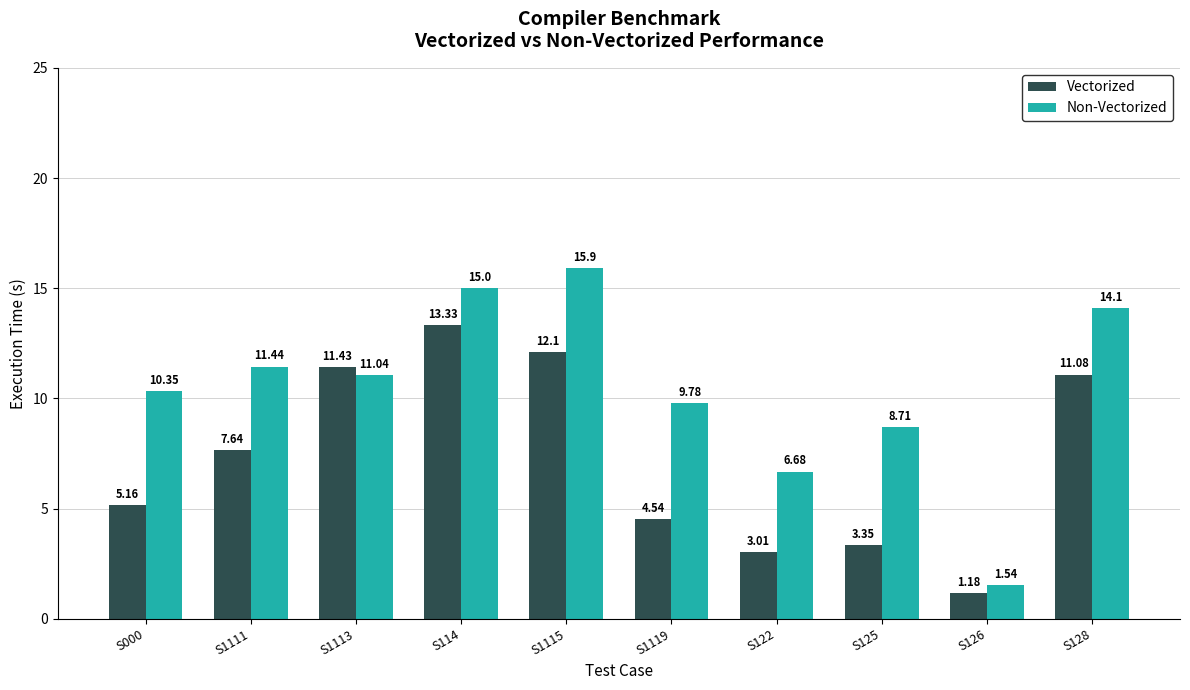

What are all the series names shown in the legend?

Vectorized, Non-Vectorized